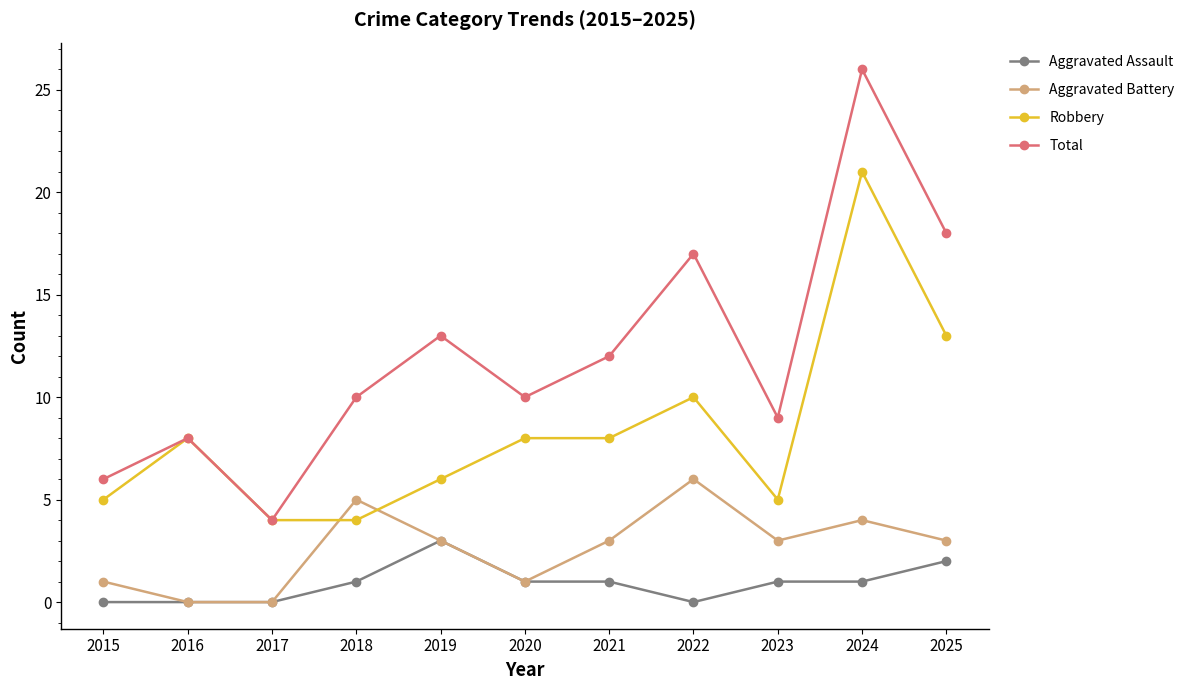

Which series changed the most between 2017 and 2018?

Total